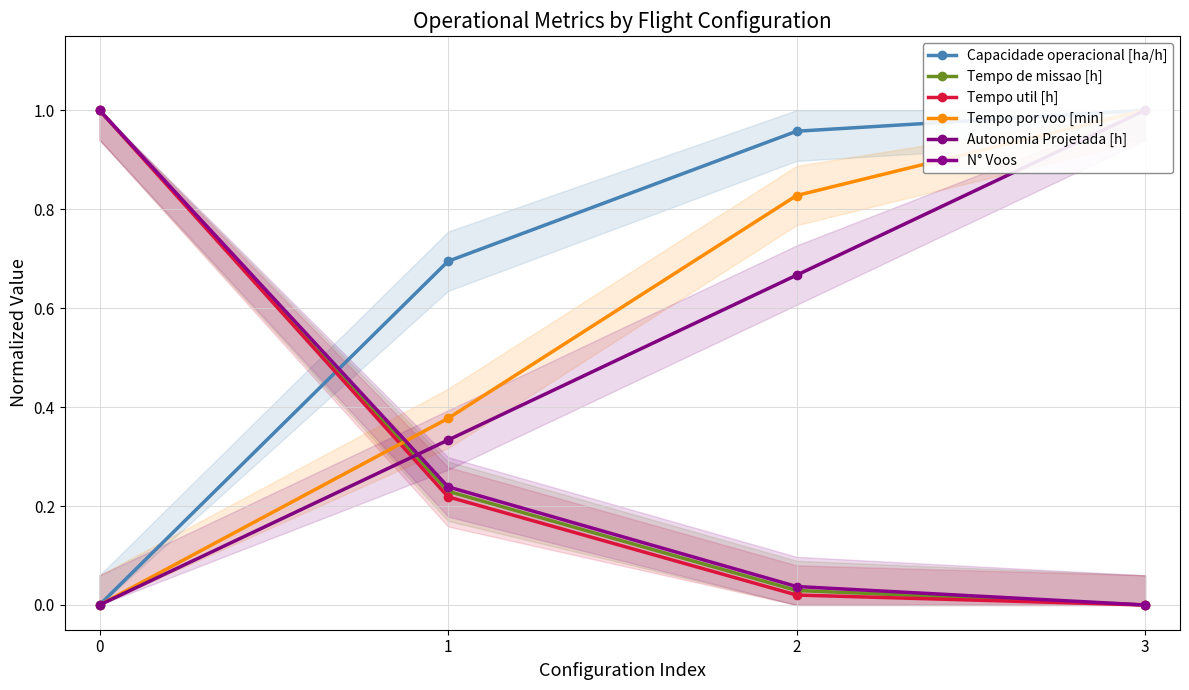

What is the greatest value displayed?

1.0